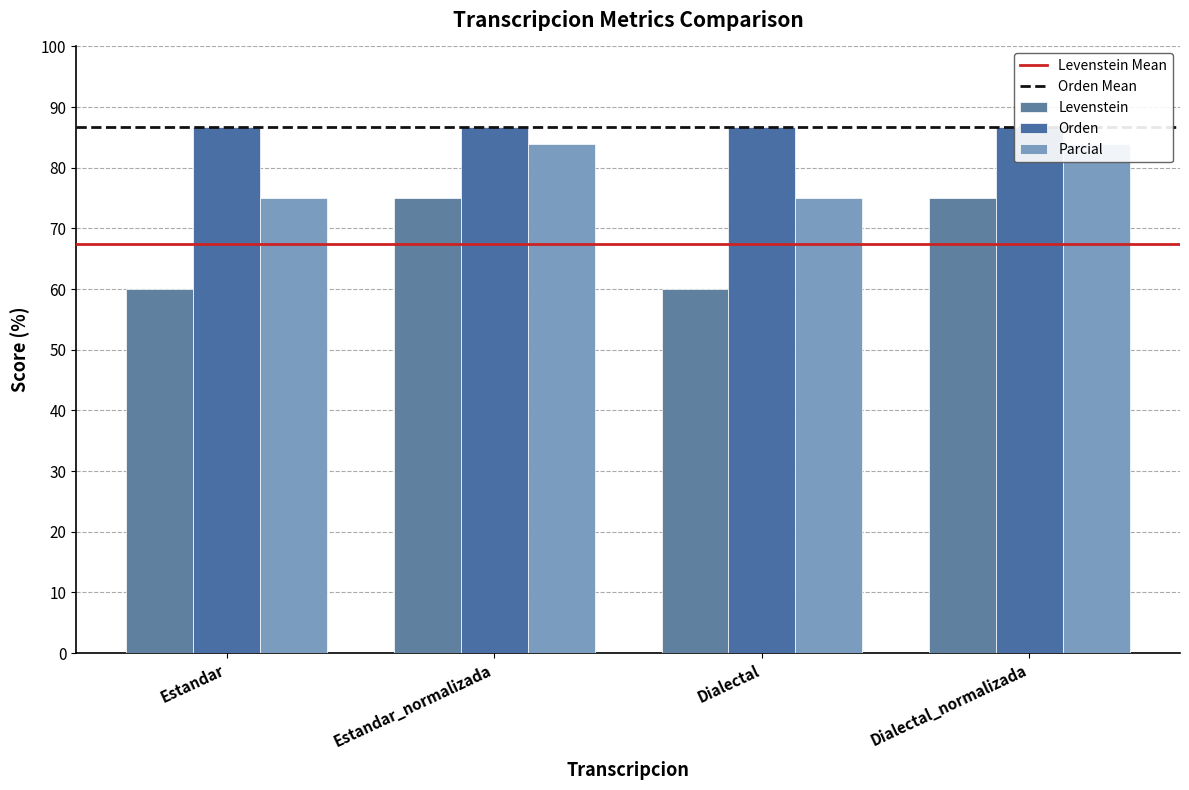

Does the chart contain stacked bars?

No